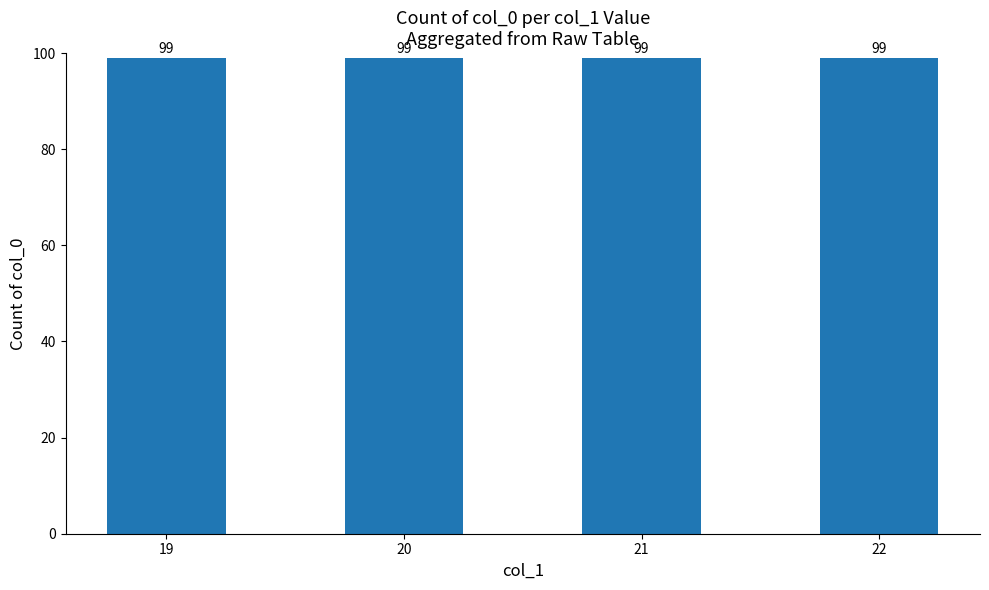

How many bars are there in total?

4